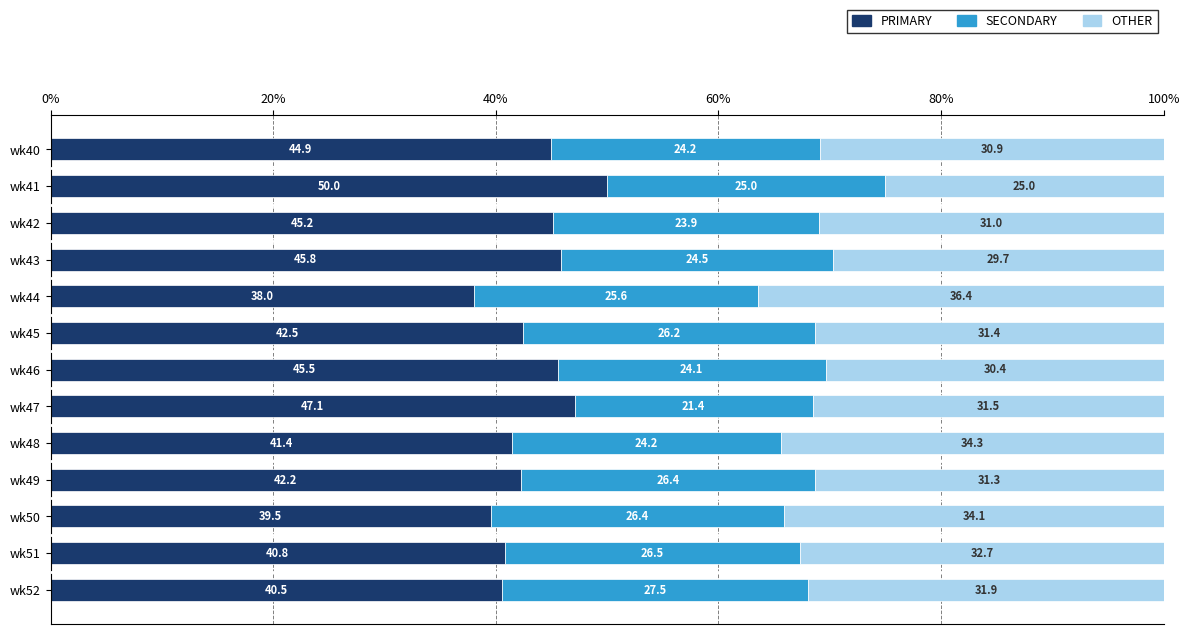

What is the total value across all series at wk43?

100.0